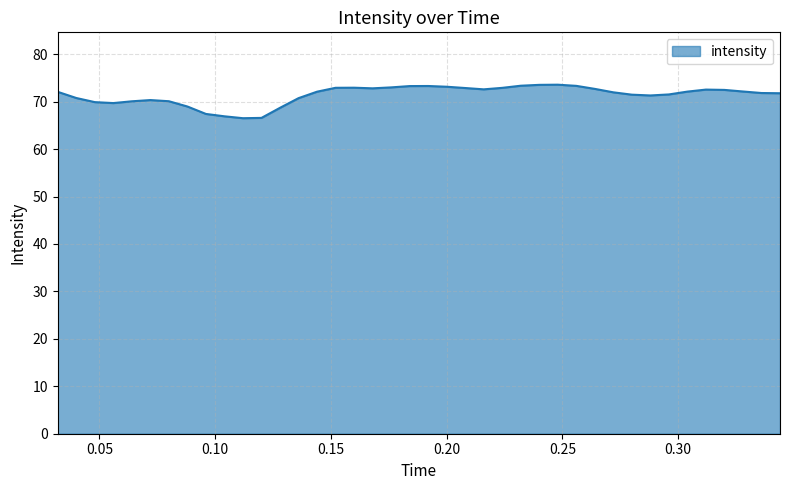

What is the greatest value displayed?

73.6